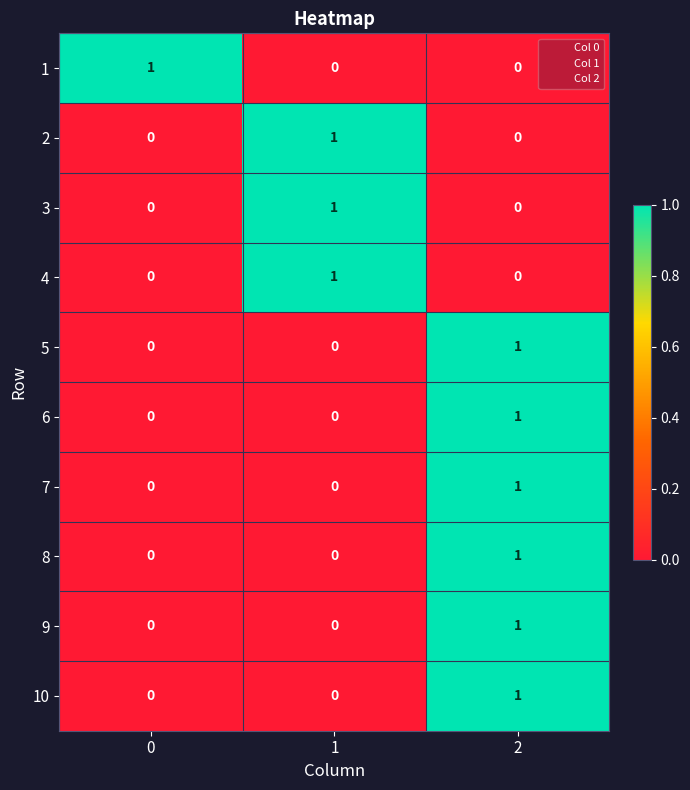

How many data points in 8 are above 0?

1